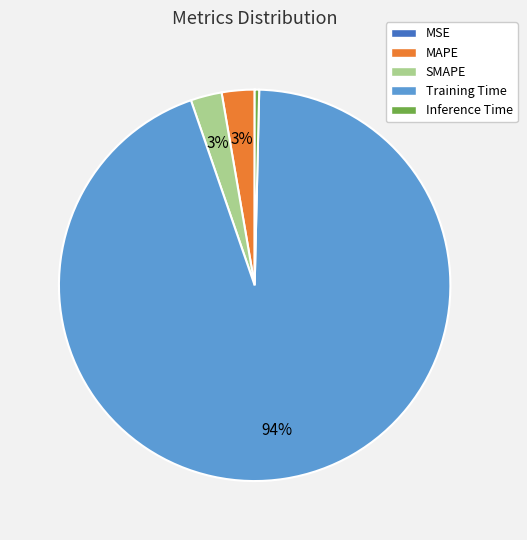

To the nearest percent, what is the difference between the largest and smallest slice percentages?

94%